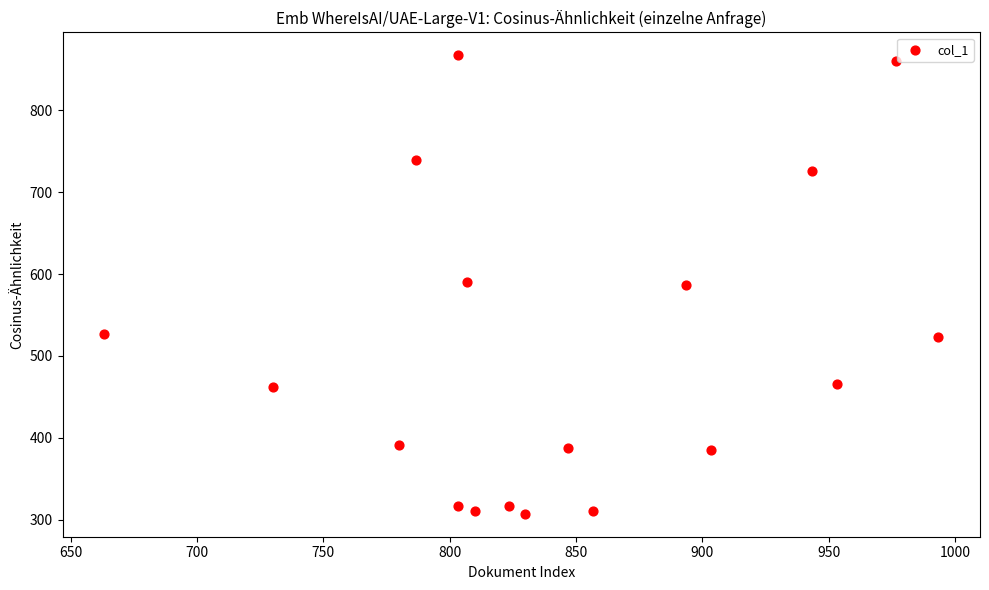

What is the range of X values (max minus min)?

330.0